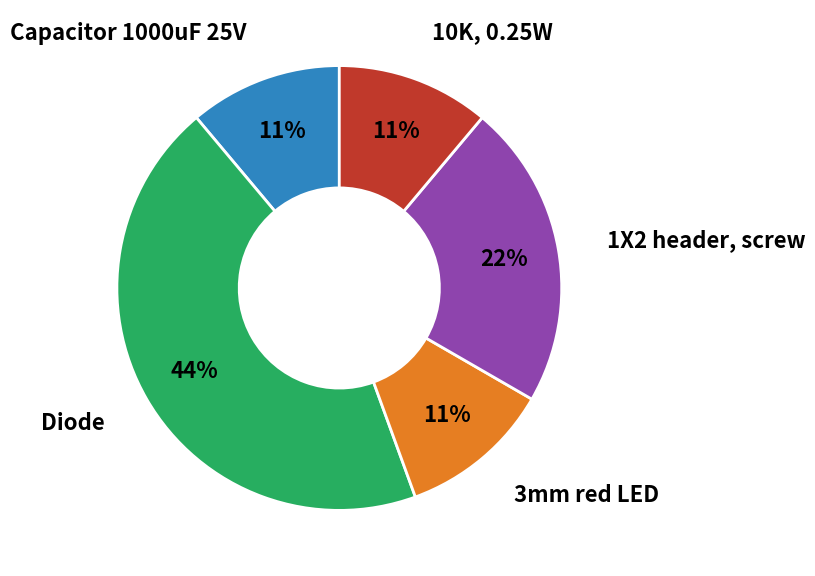

Is there any slice that represents more than half of the pie?

No